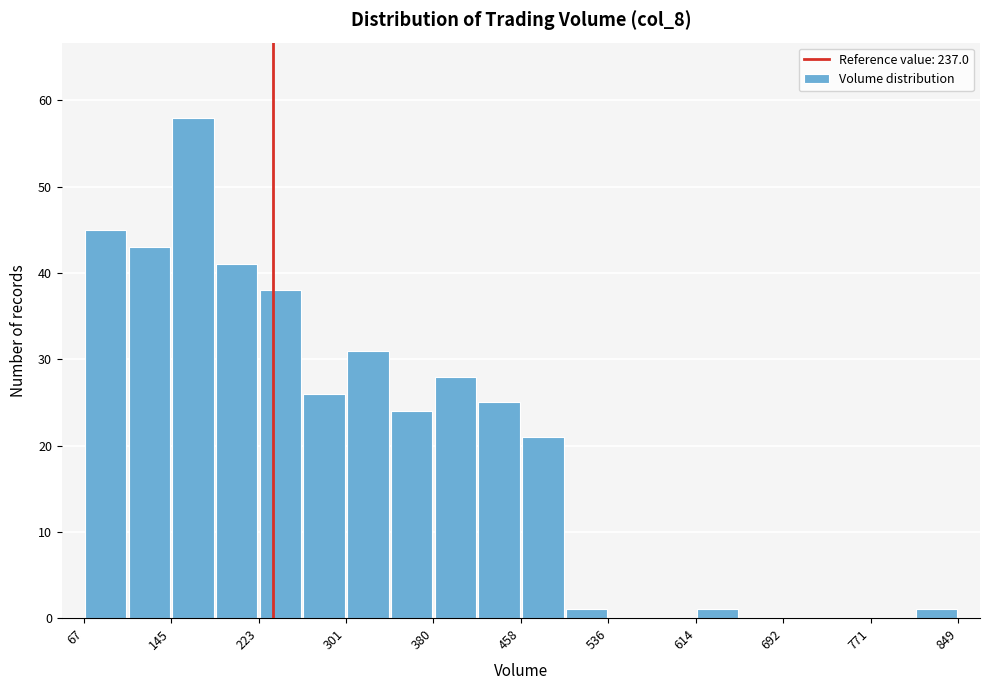

Around what value on the x-axis is the tallest bar? Give the approximate position of its centre, as read against the axis.

170